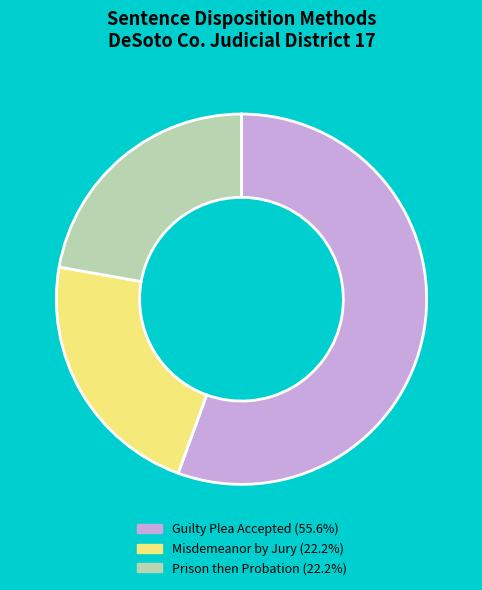

Is there any slice that represents more than half of the pie?

Yes